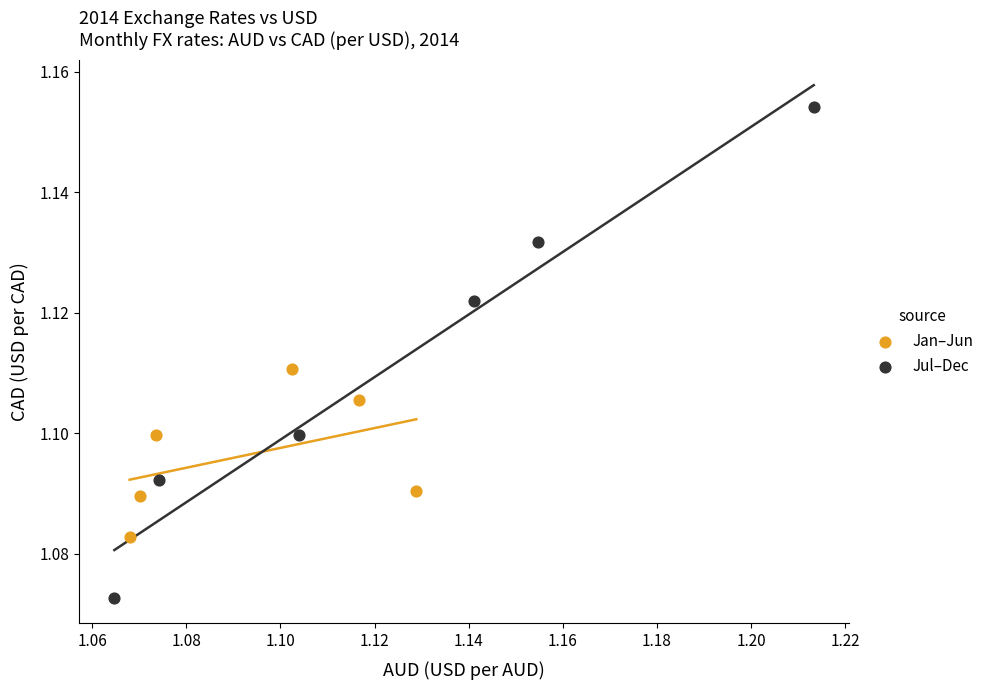

What are all the series names shown in the legend?

Jan–Jun, Jul–Dec